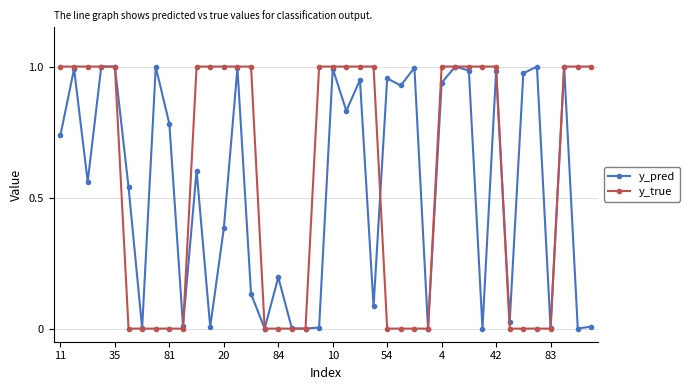

In y_pred, how many points are lower than both neighbors (excluding endpoints)?

14